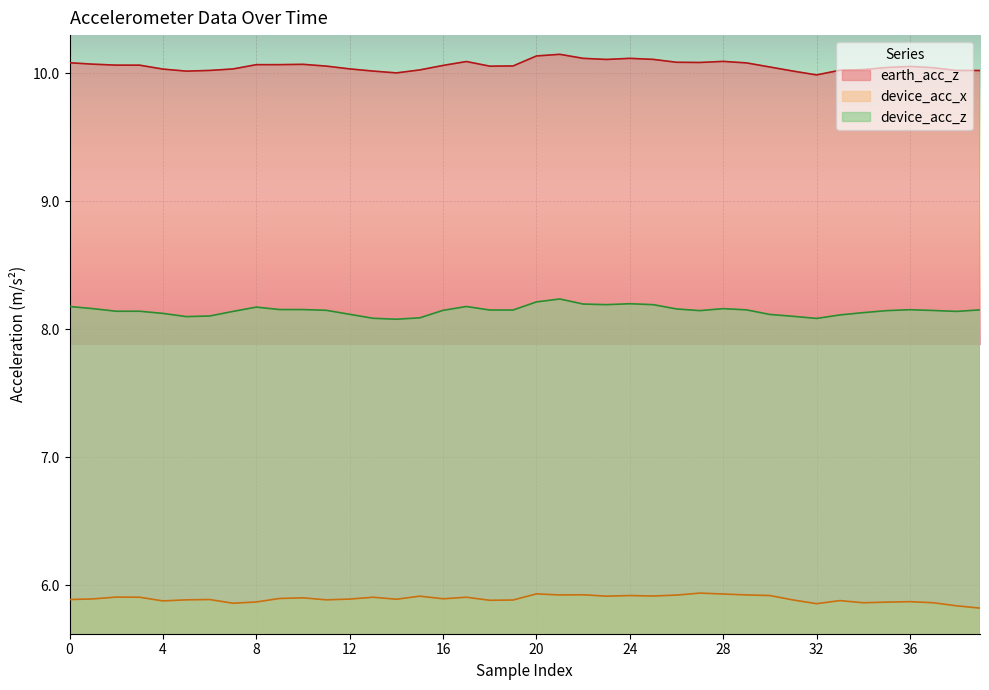

What value does the device_acc_z series have at 16?

8.1